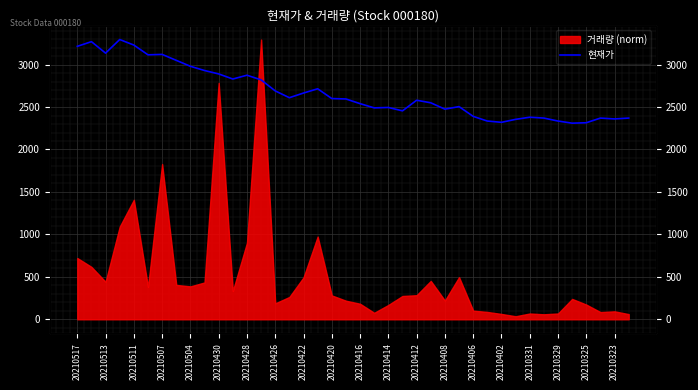

What is the value of the 7th point from the left?

3120